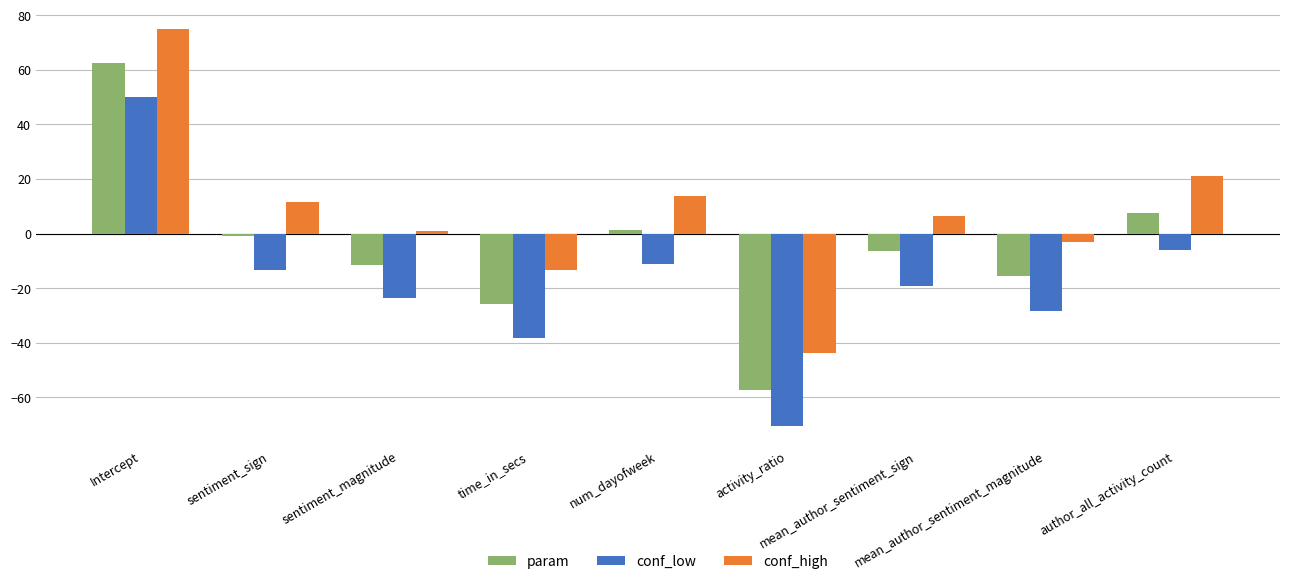

Is the value of conf_high at mean_author_sentiment_magnitude greater than the value of conf_low at num_dayofweek?

Yes